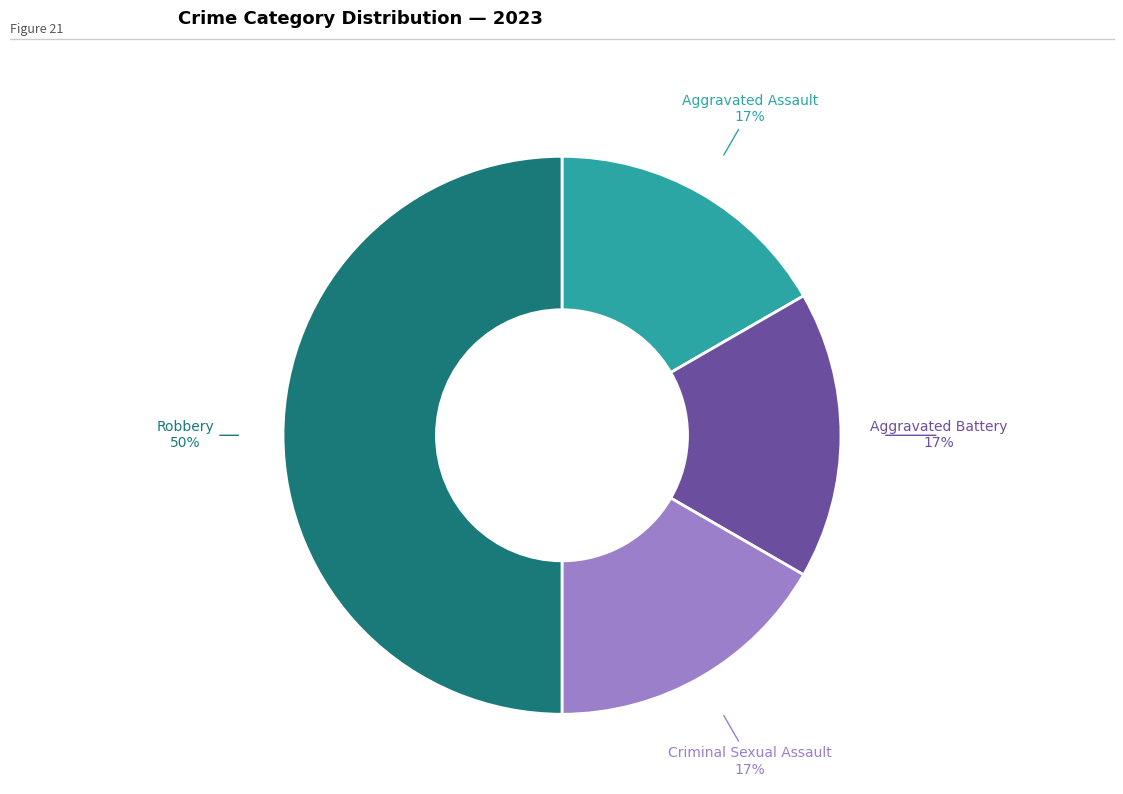

What is the largest slice in the pie chart?

Robbery